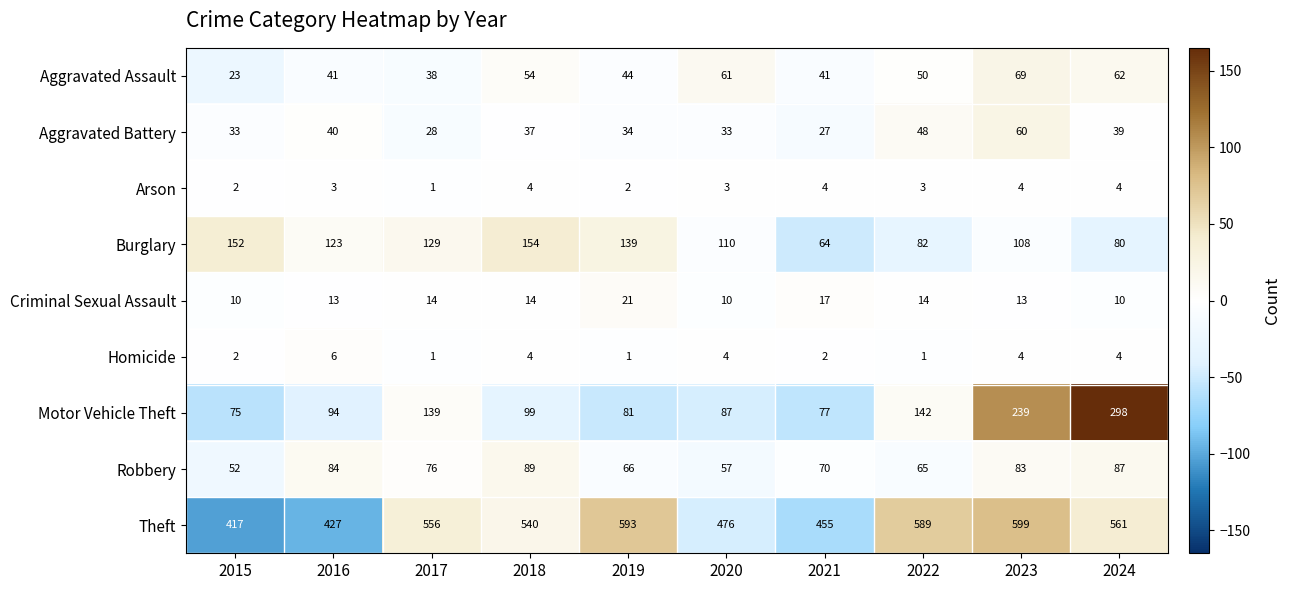

Which series has the largest total across all categories?

Theft